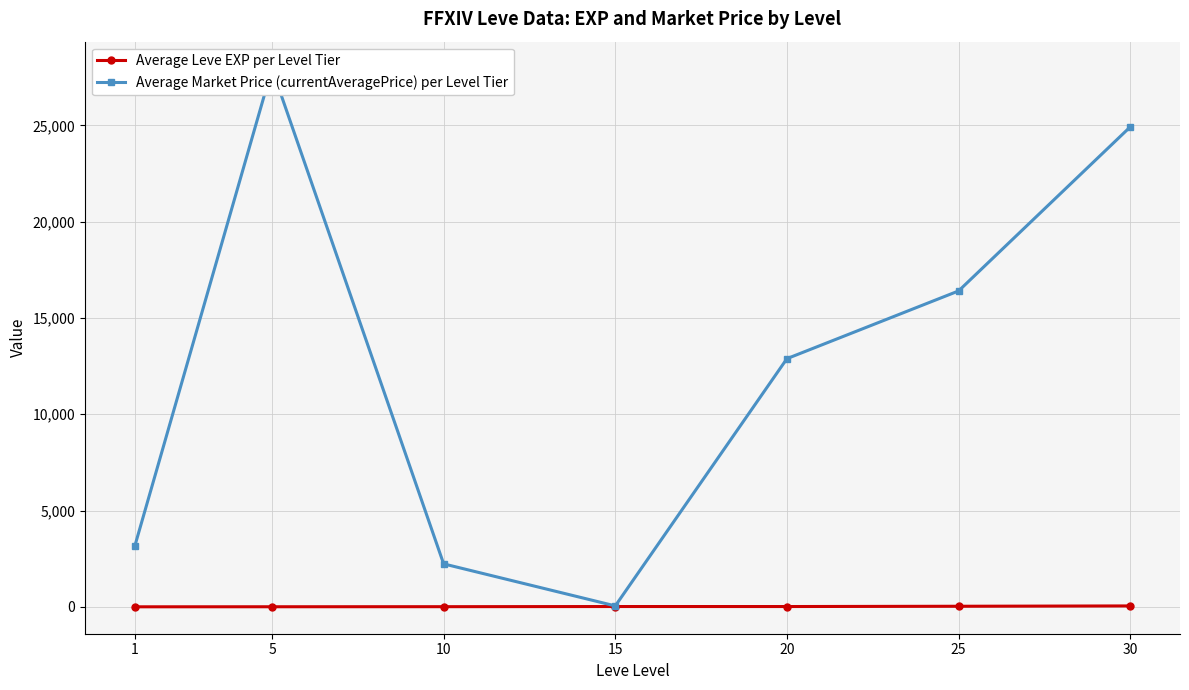

Reading right to left, what are all the values shown in this chart?

Average Leve EXP per Level Tier: 30=47.0	25=29.7	20=15.0	15=15.7	10=7.5	5=3.7	1=1.0
Average Market Price (currentAveragePrice) per Level Tier: 30=24921.2	25=16403.8	20=12888.0	15=47.8	10=2230.7	5=27951.2	1=3133.0